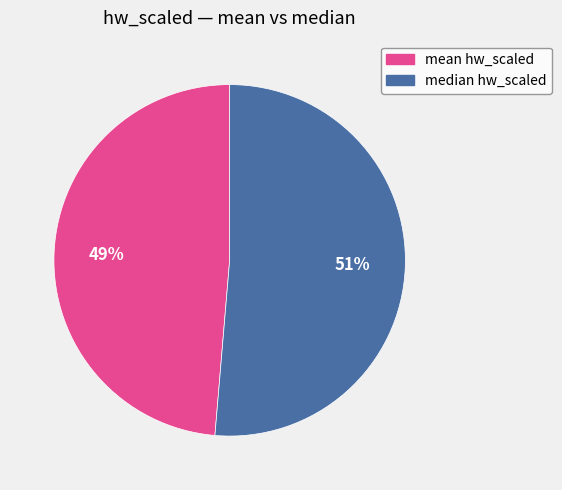

Does any single category account for the majority?

Yes